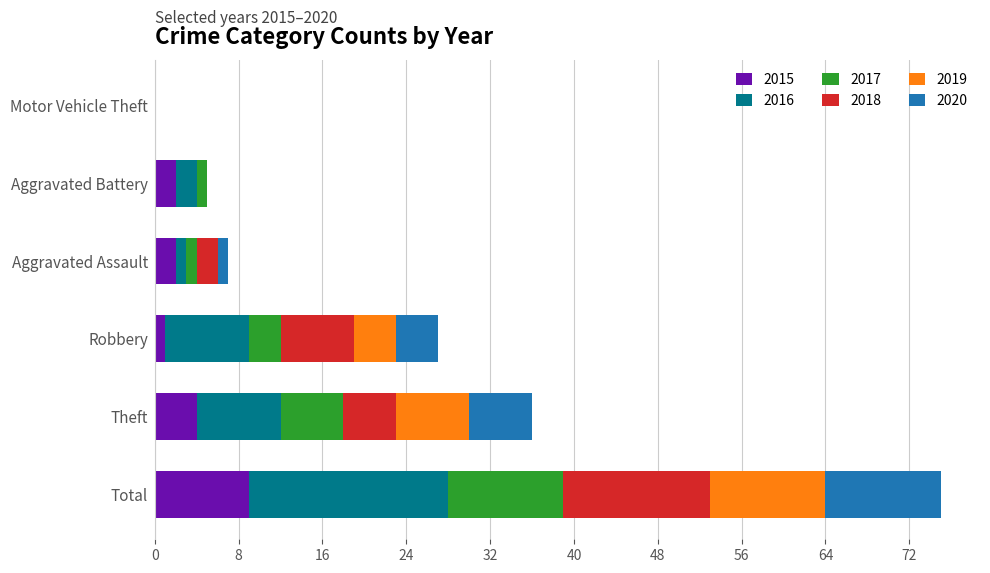

At which category is the sum across all series the highest?

Total